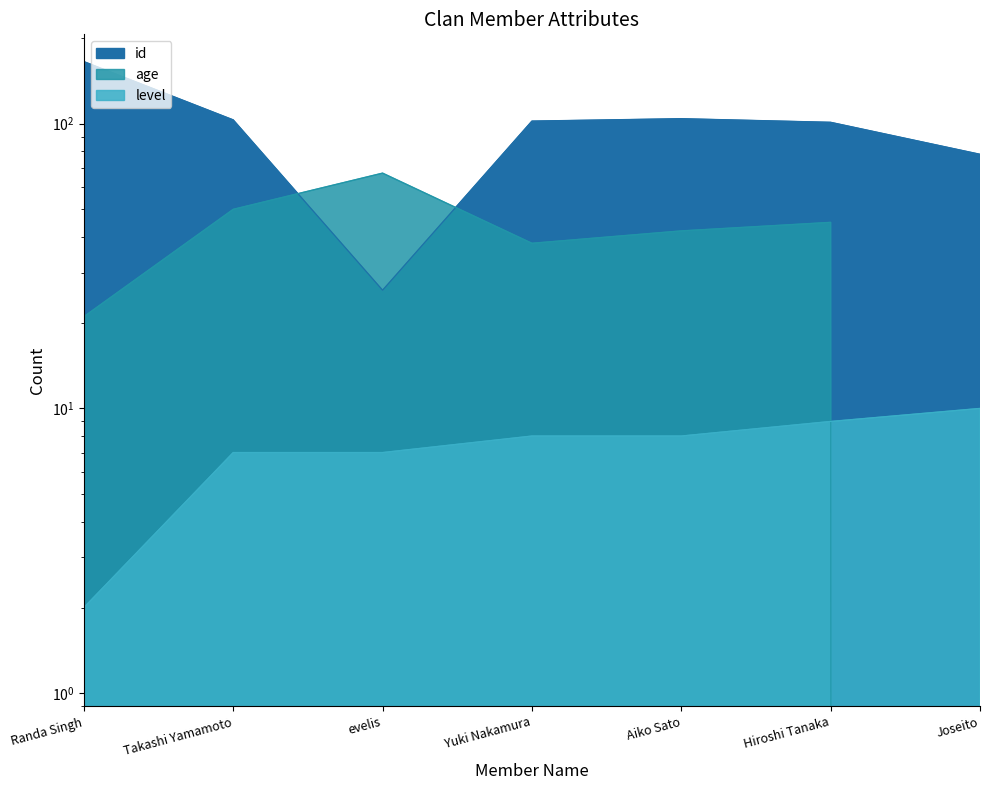

What are all the series names shown in the legend?

age, id, level